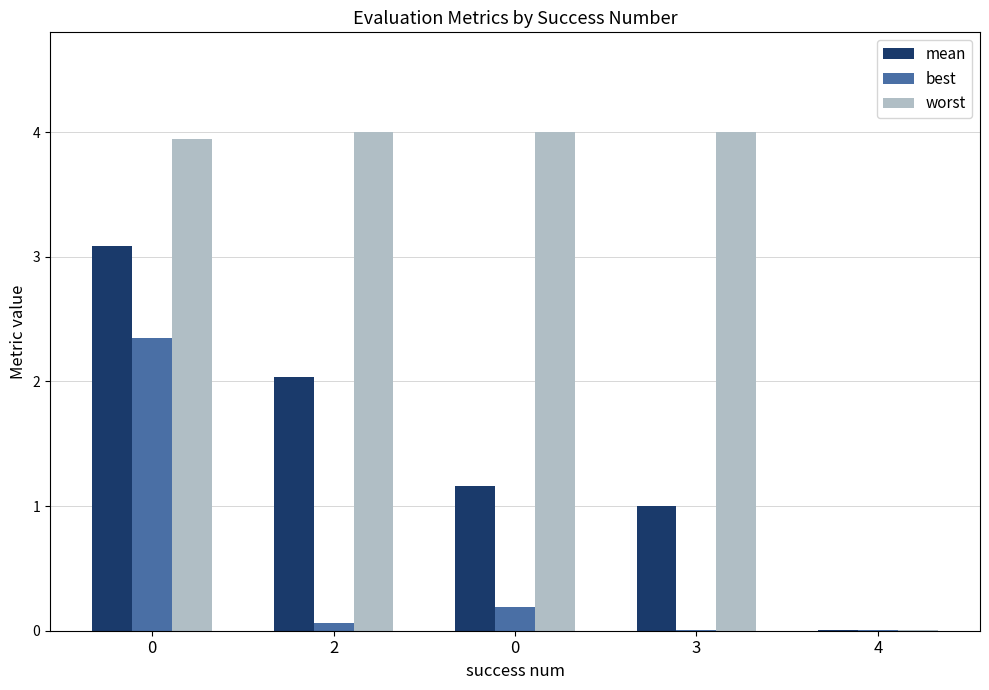

The value of mean at 3 is 1.4. True or false?

False